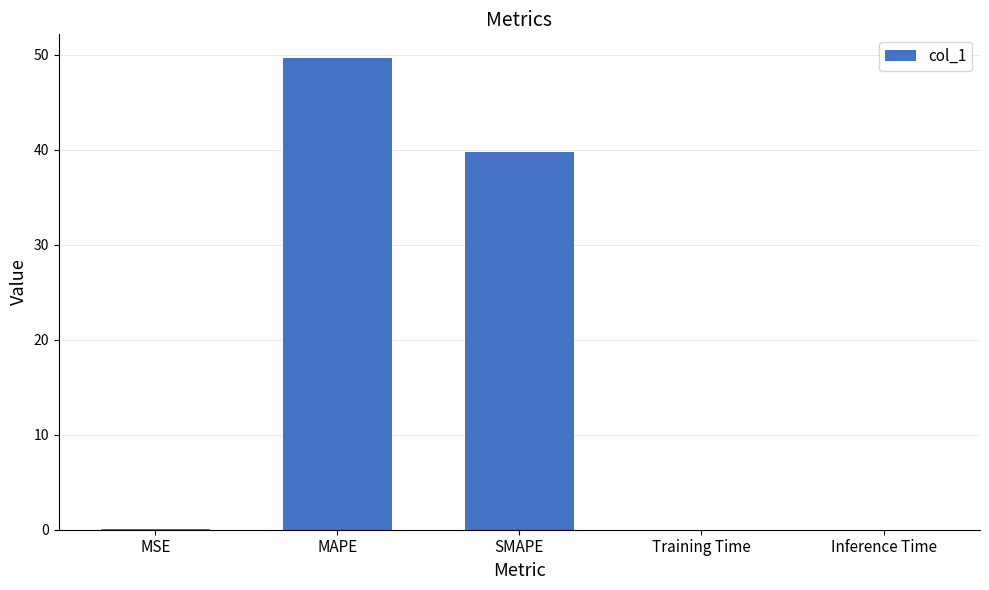

What is the average value?

17.9